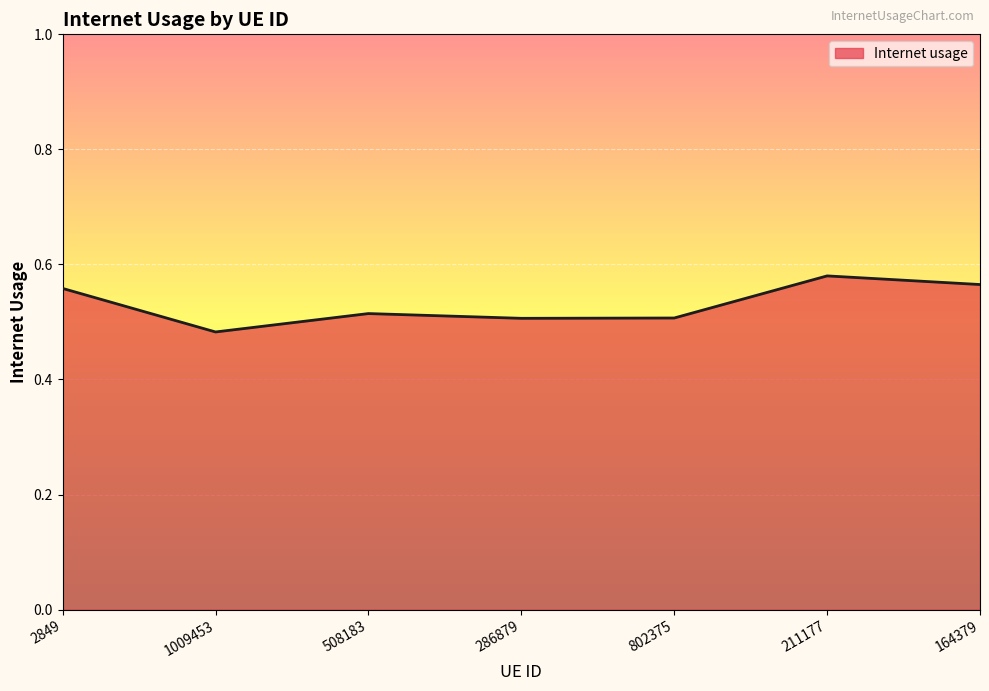

Which label corresponds to the smallest value in the chart?

1009453